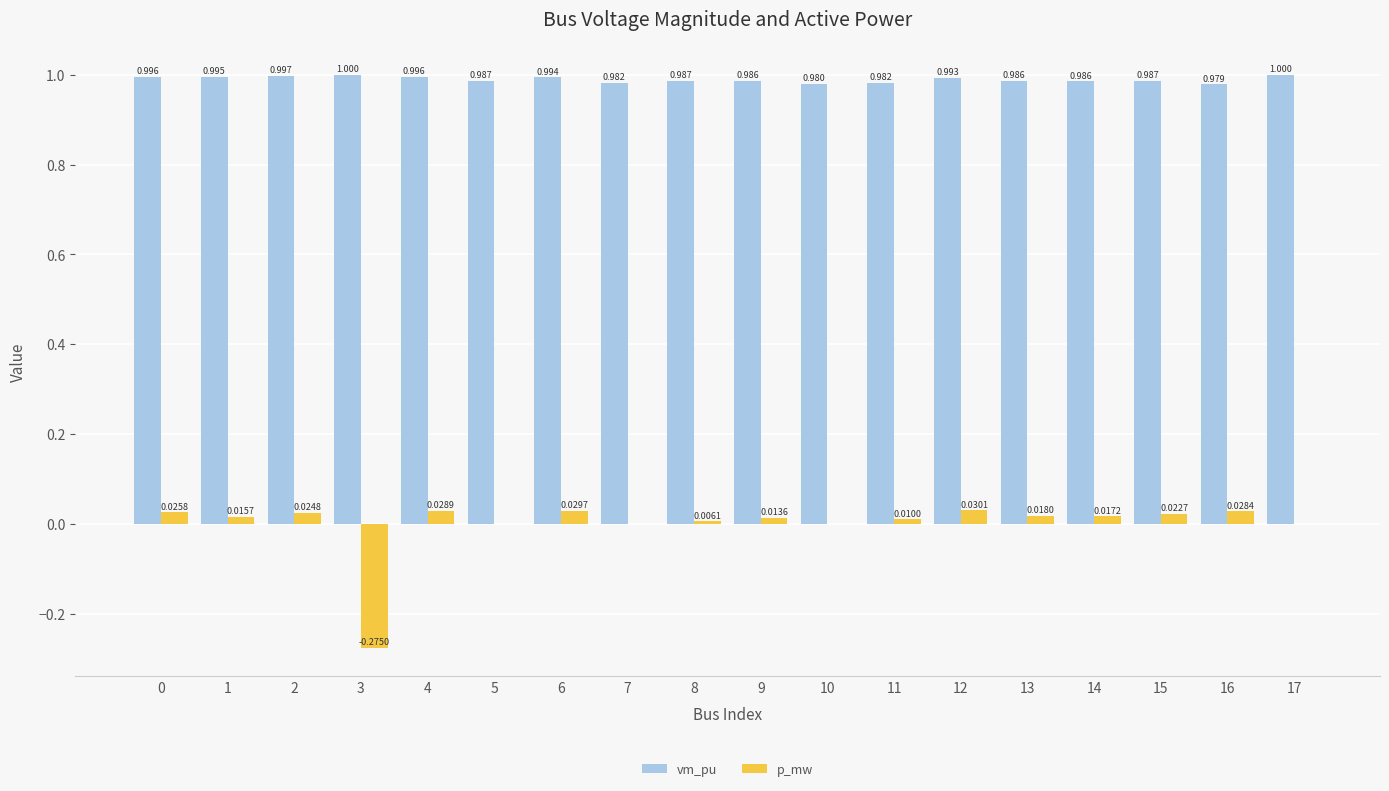

Which series has the largest range (max minus min)?

p_mw